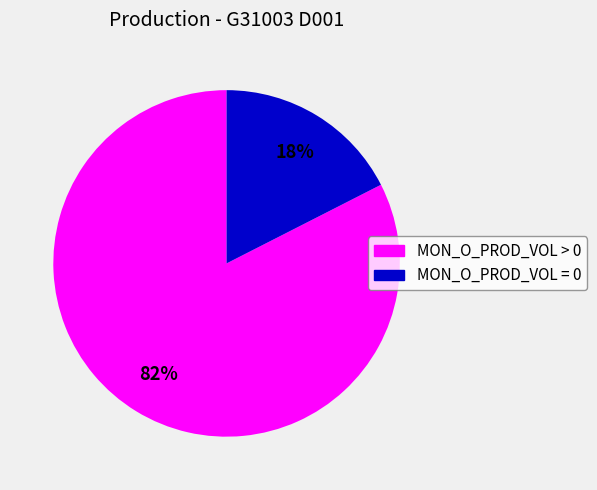

To the nearest percent, what portion does MON_O_PROD_VOL = 0 represent?

17%